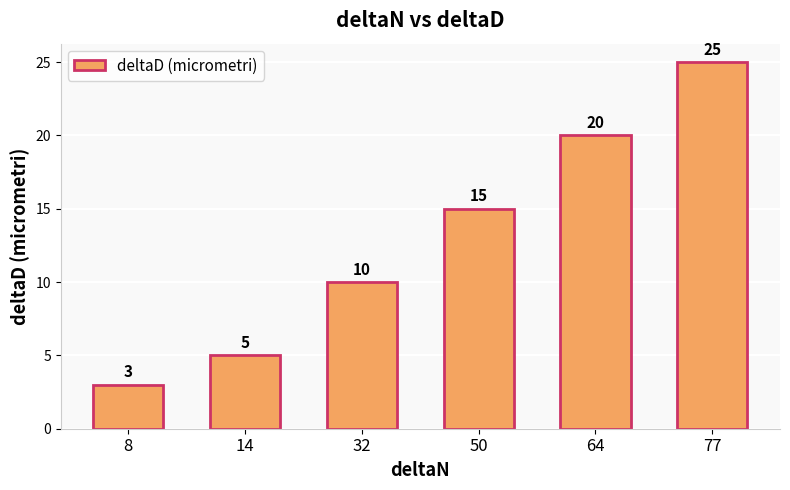

What is the greatest value displayed?

25